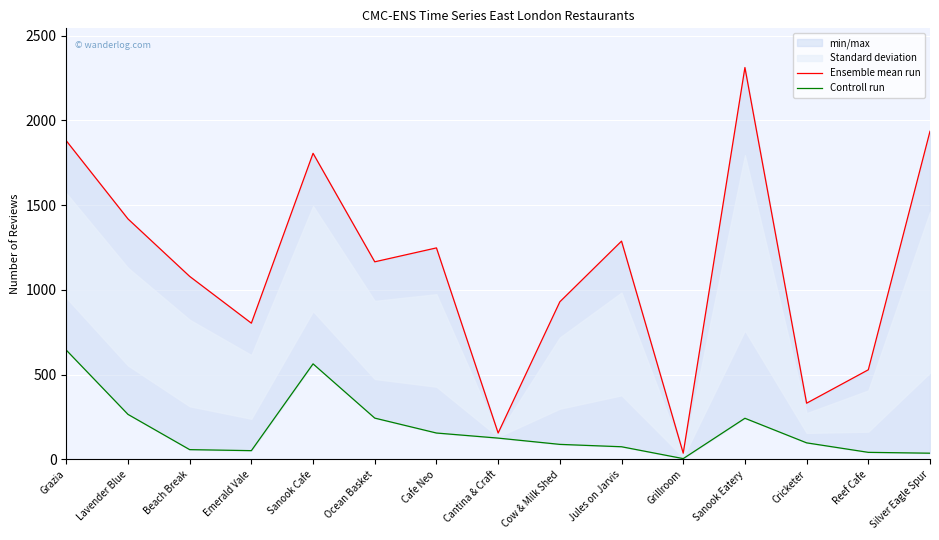

Is this an area chart (filled region under the line)?

No